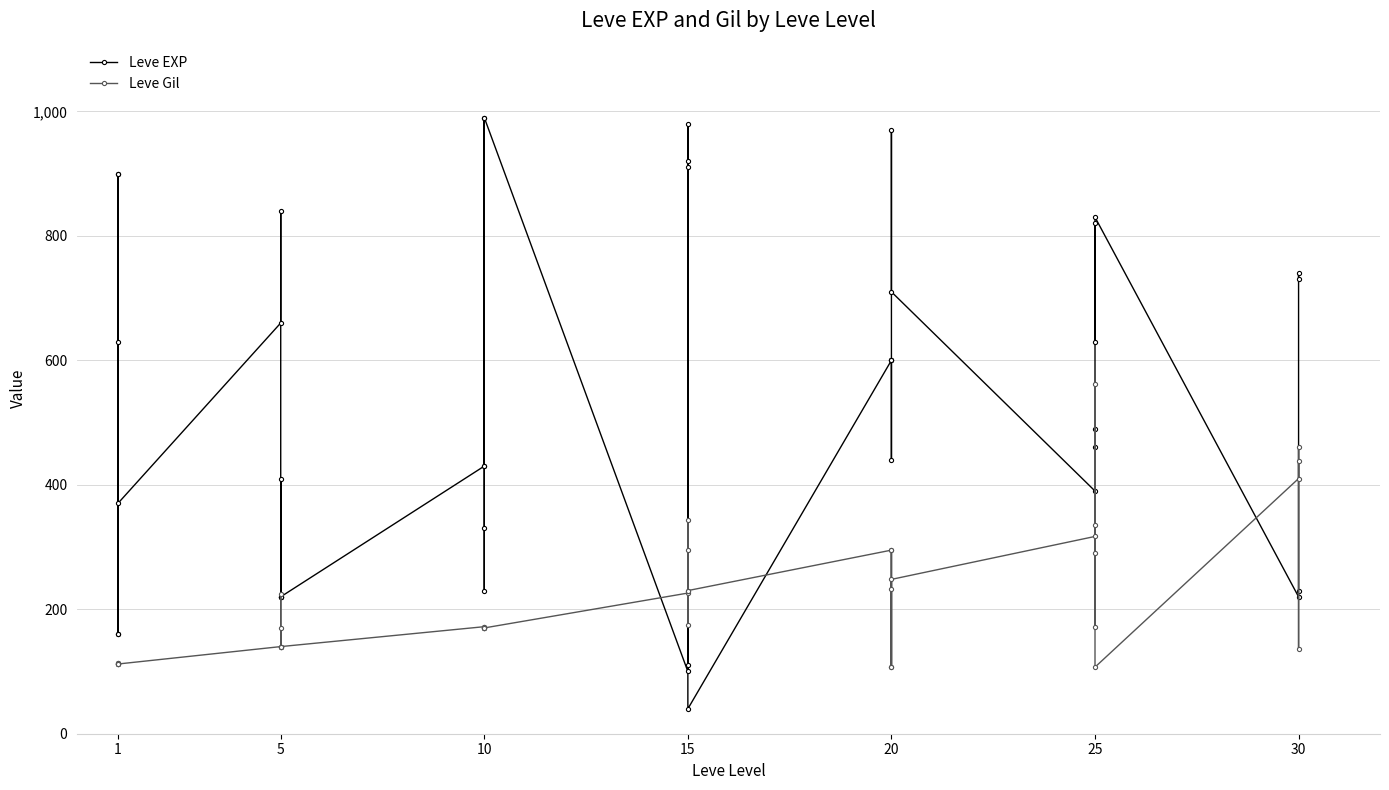

Is it true that Leve Gil equals 113 at 1?

True